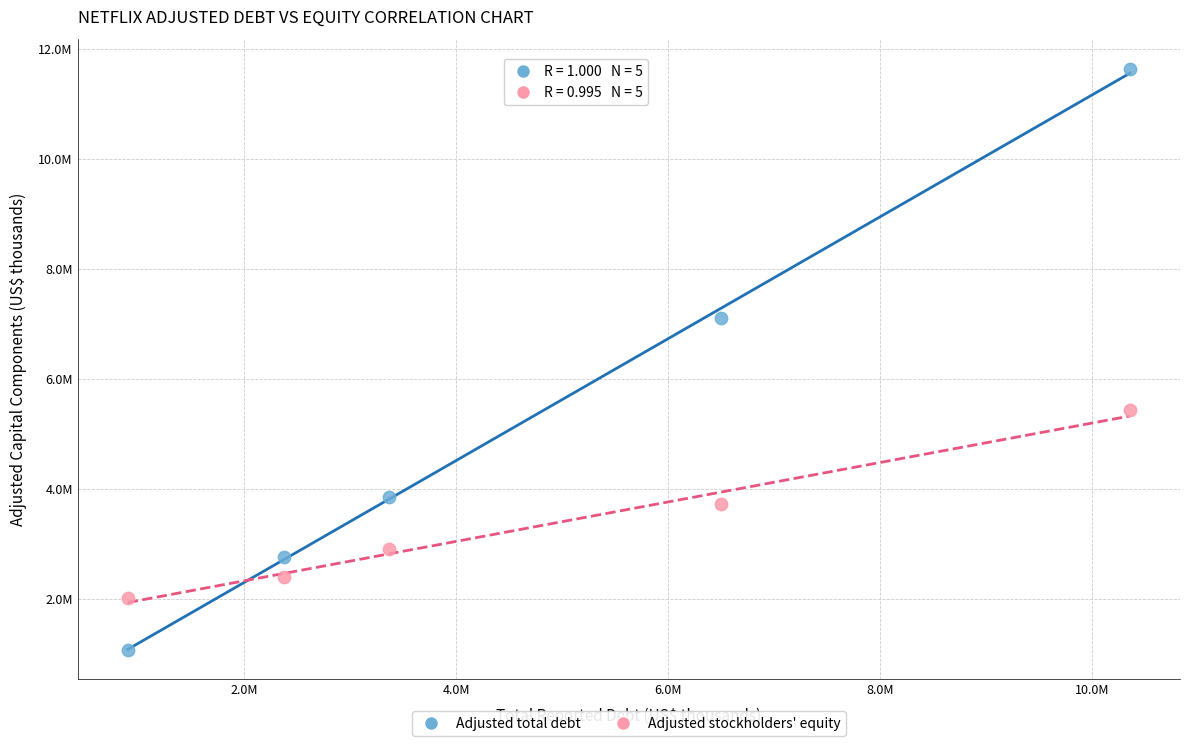

What are all the series names shown in the legend?

Adjusted total debt, Adjusted stockholders' equity